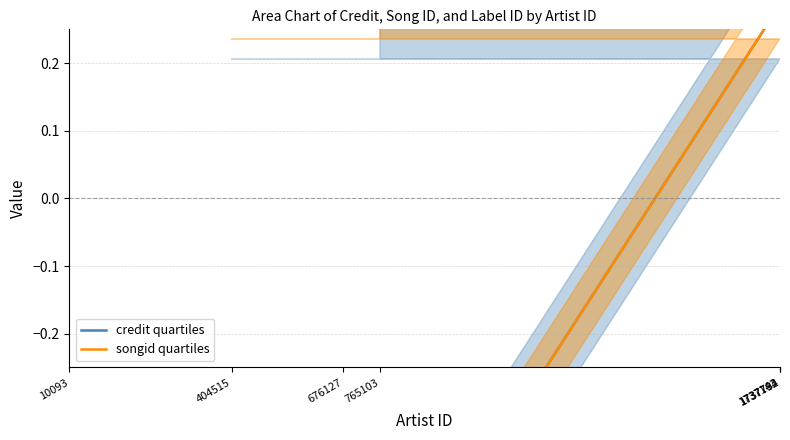

How many negative values does the credit quartiles series have?

2